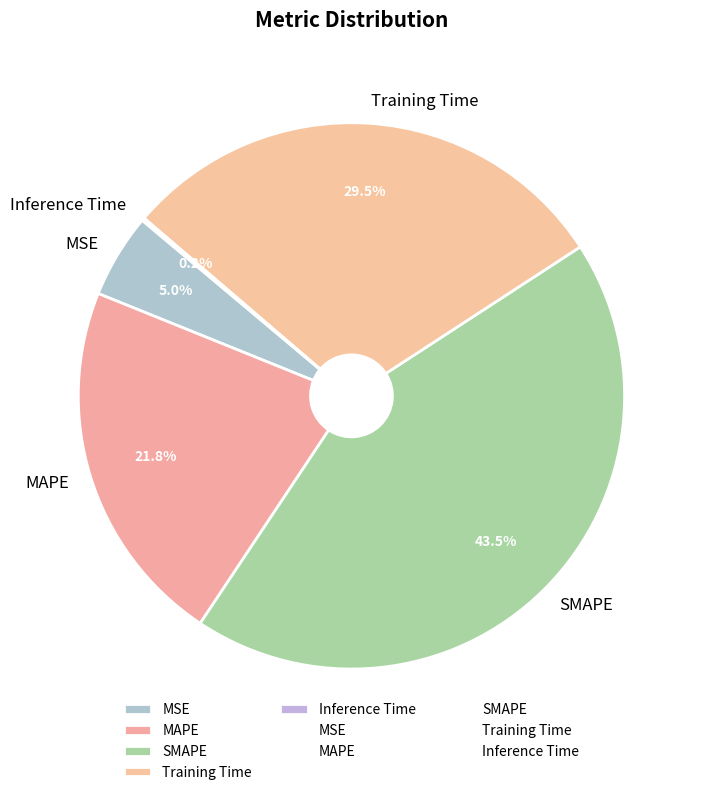

What percentage is the MAPE slice, to the nearest percent?

22%